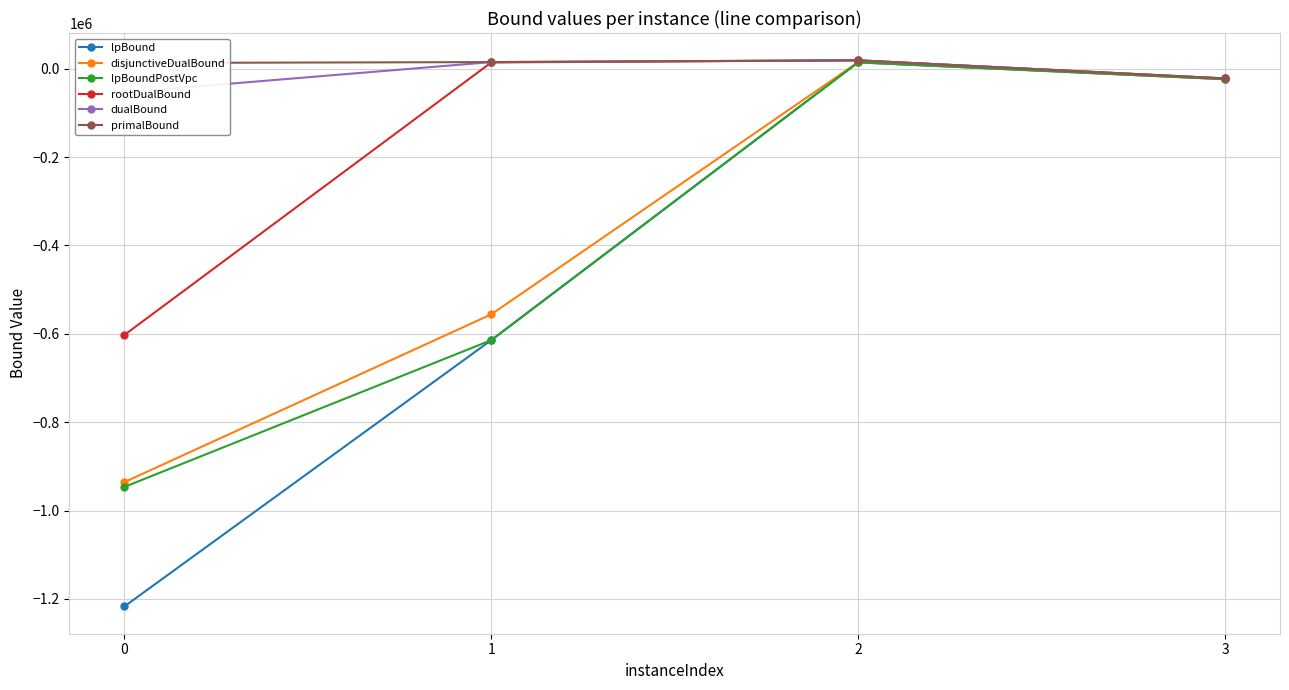

Between 3 and 2, which is larger?

2